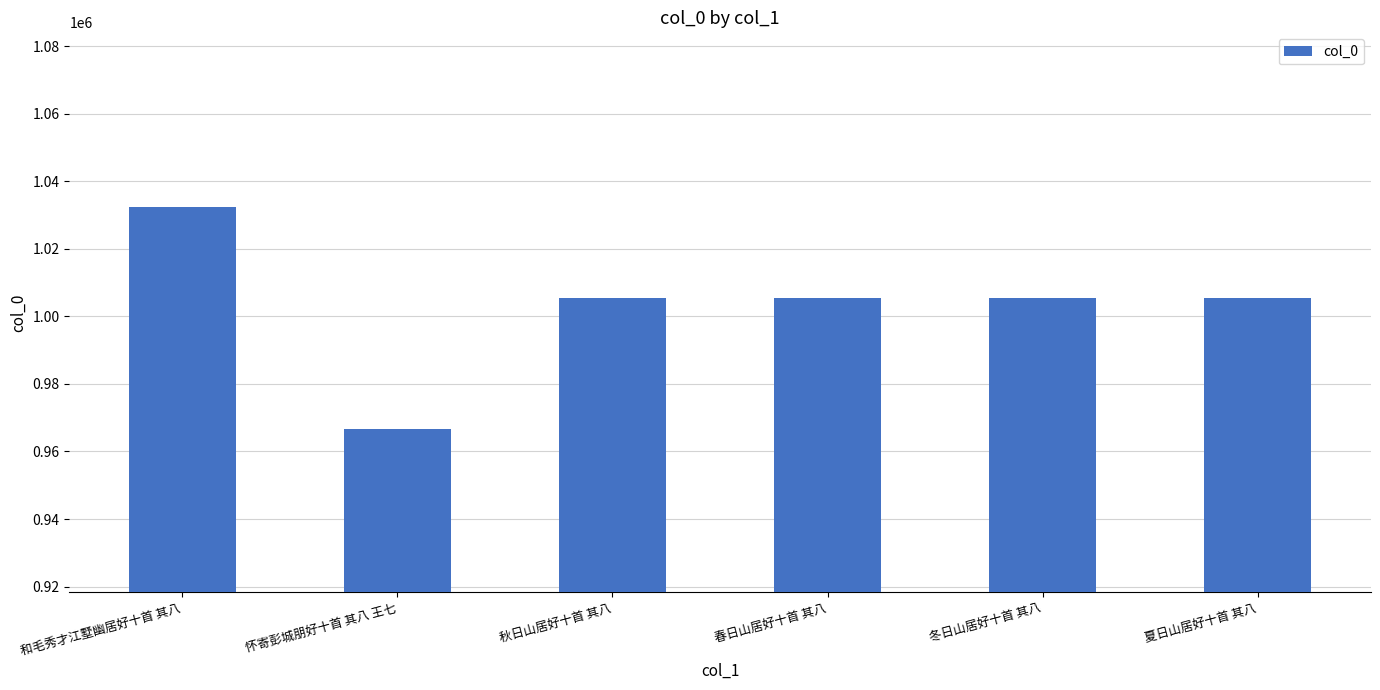

Count the number of categories in the chart.

6